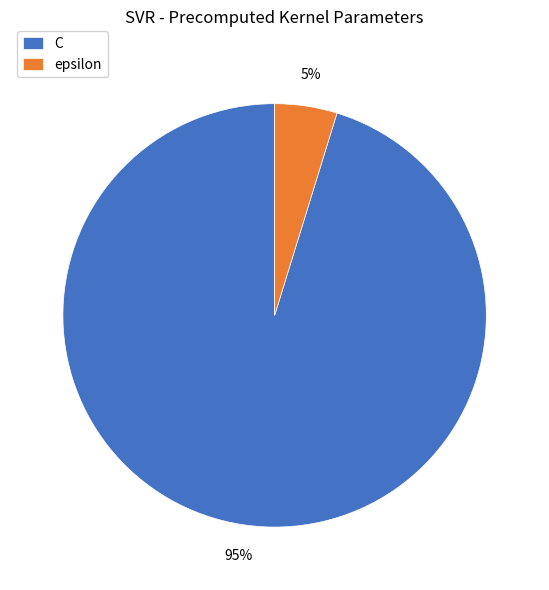

Count the number of slices in the pie.

2